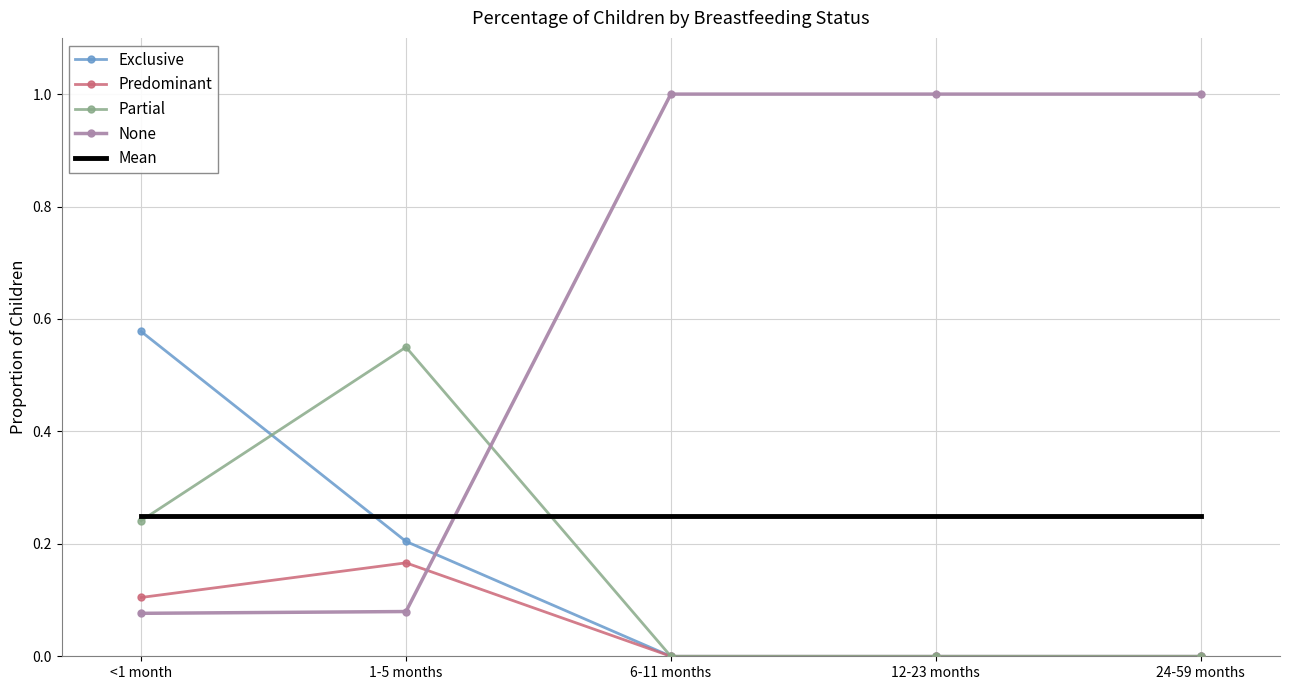

True or false: Mean has a value of 0.1 at 6-11 months.

False